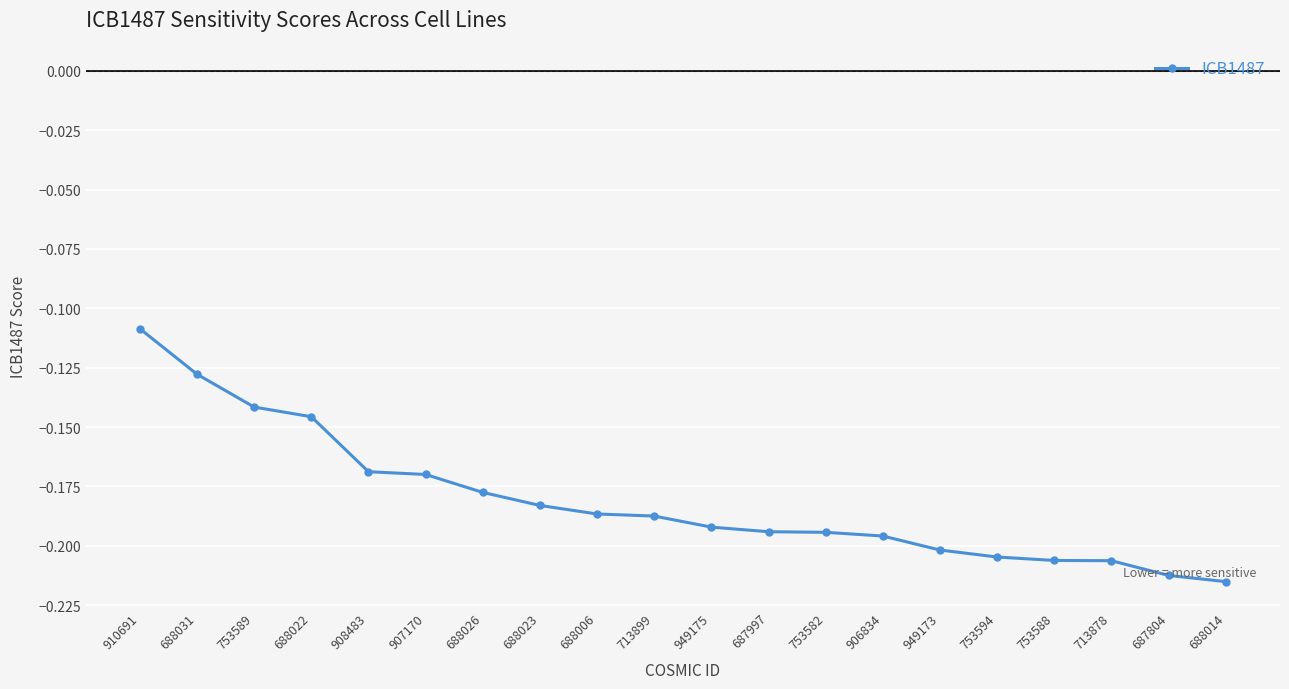

True or false: the data shows -0.3 at 688026.

False